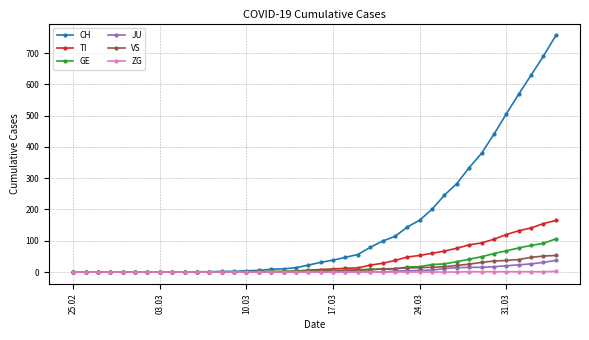

What is the value of the CH point at the 40th from the left?

757